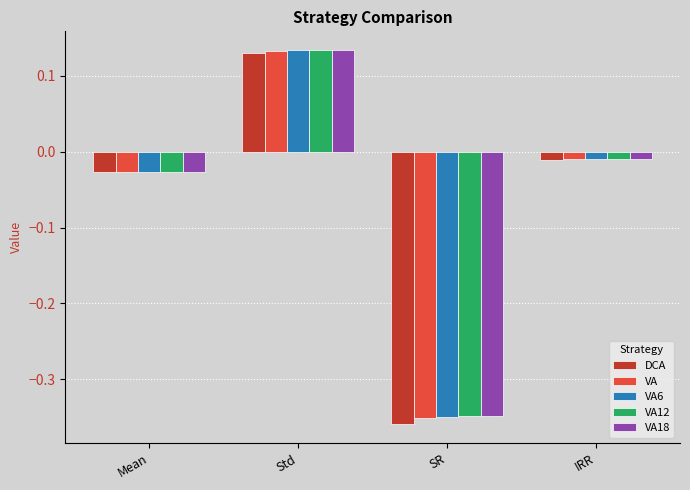

Rank the categories by VA12 value from lowest to highest.

SR, Mean, IRR, Std